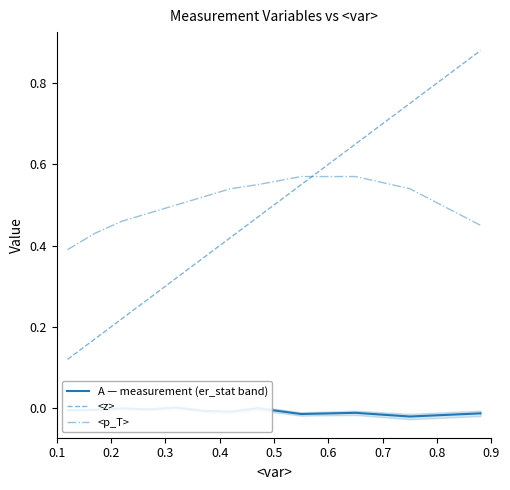

True or false: <z> and <p_T> intersect in this chart.

True